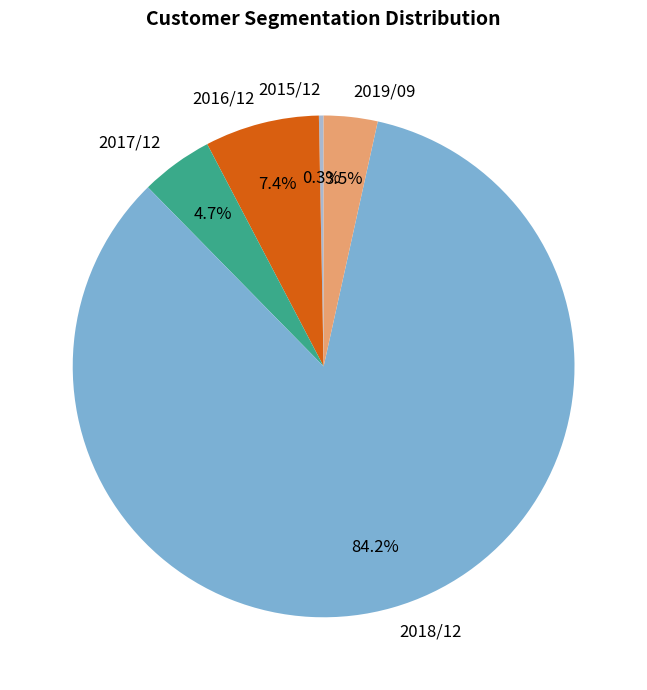

How much of the chart is everything except 2016/12?

92.6%